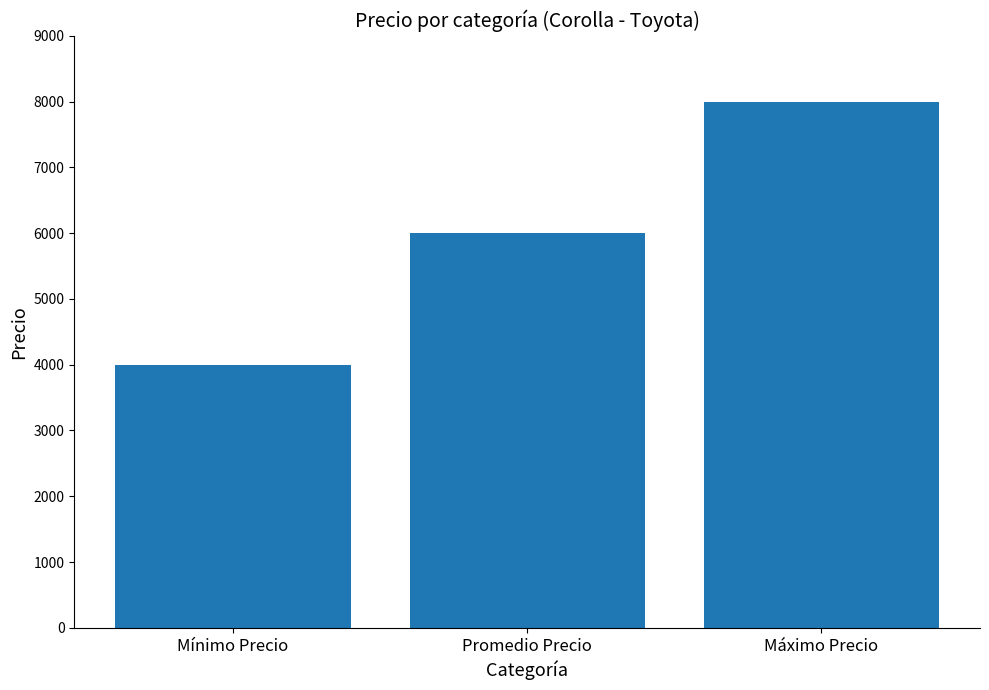

Rank the categories by value from lowest to highest.

Mínimo Precio, Promedio Precio, Máximo Precio